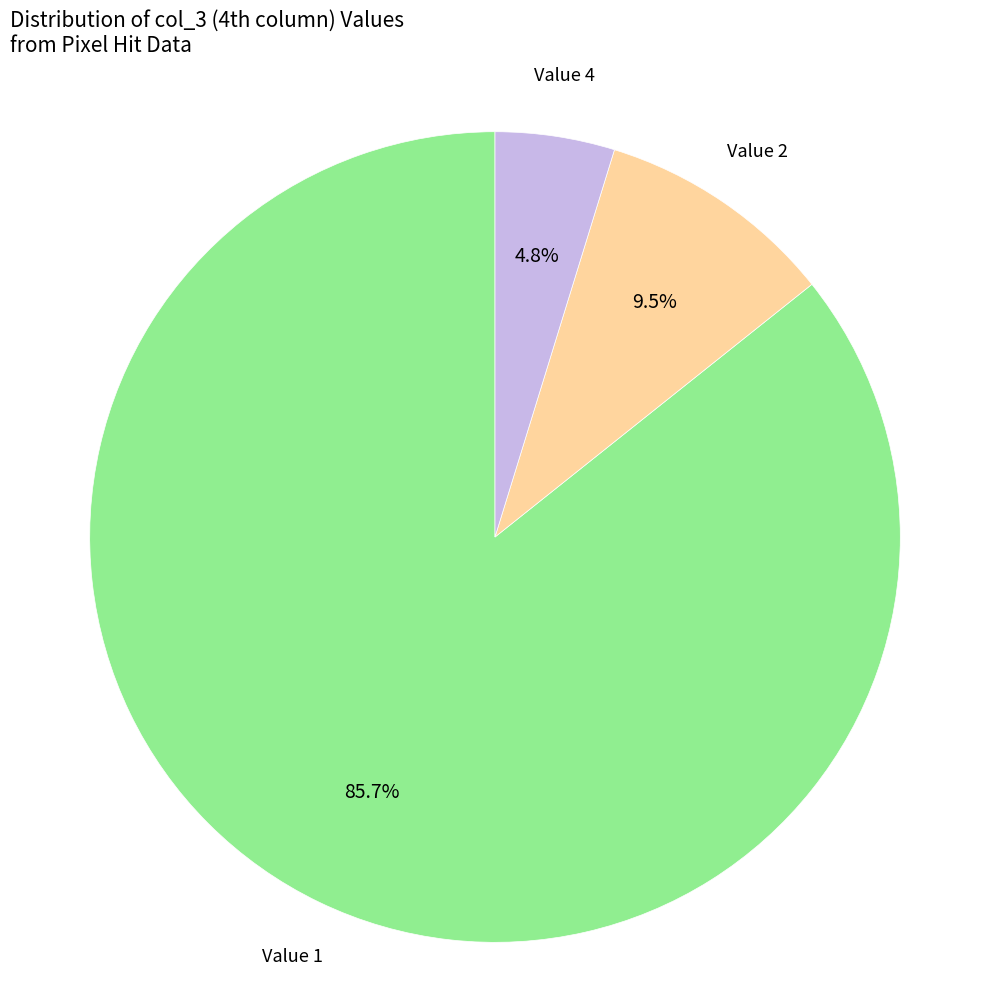

Does any single category account for the majority?

Yes